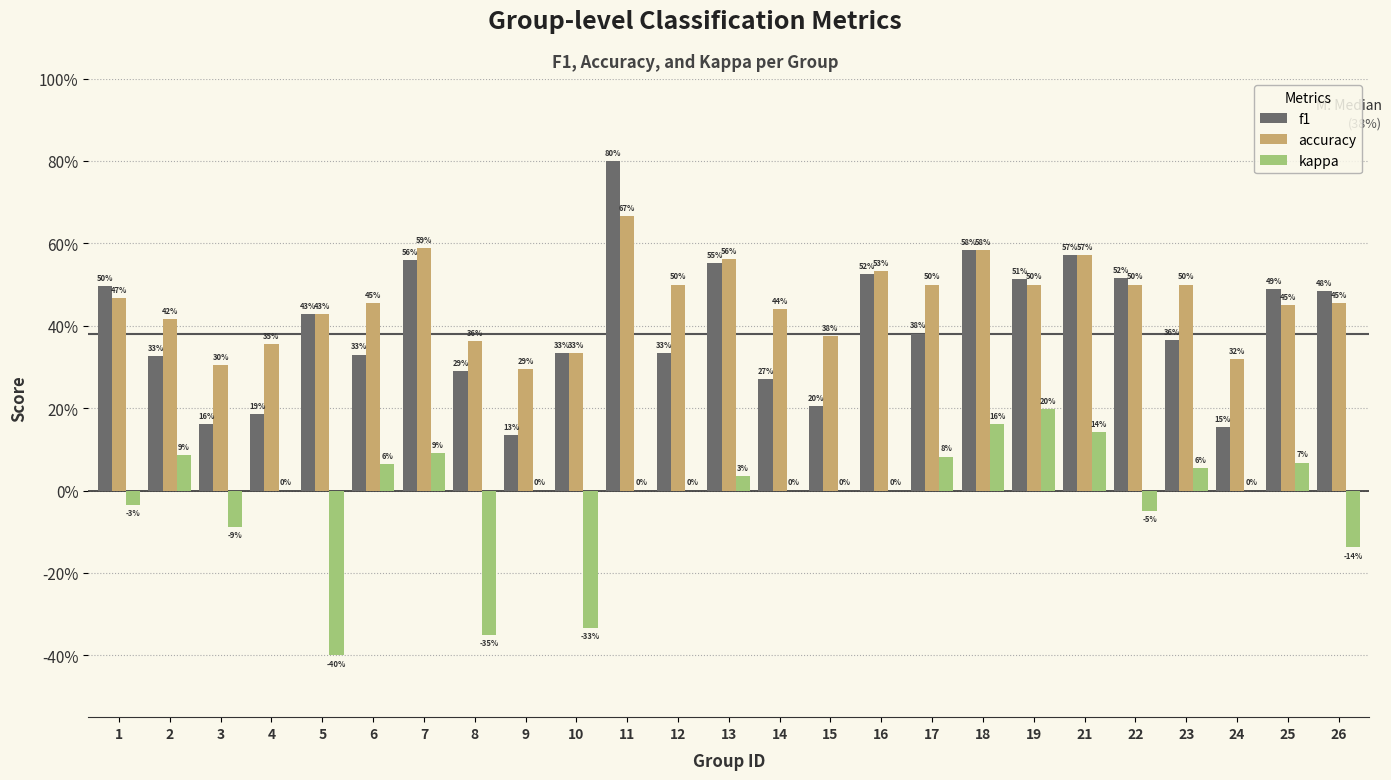

Are the bars horizontal?

No